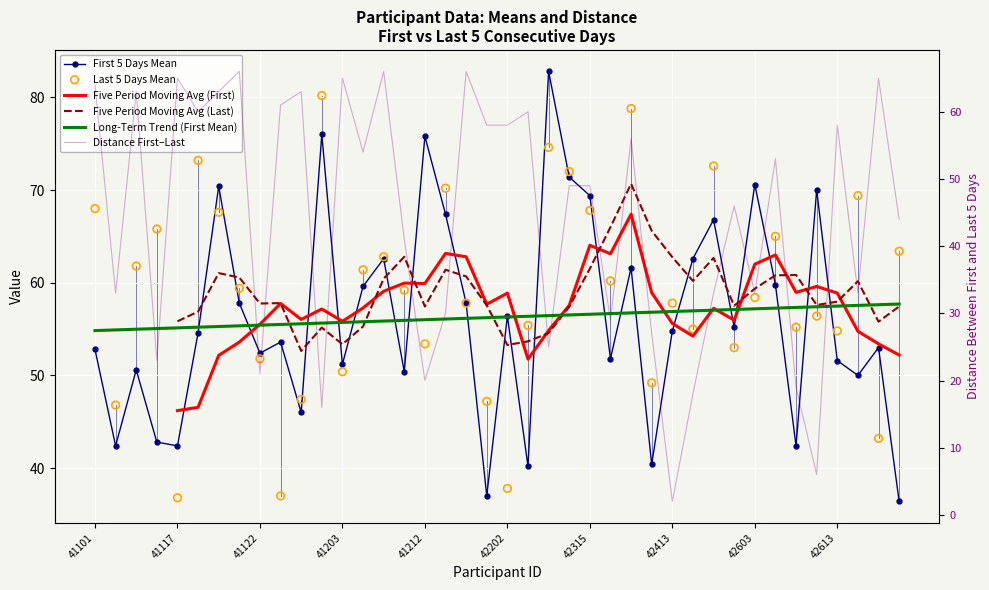

Which series has the largest total across all categories?

Last 5 Days Mean